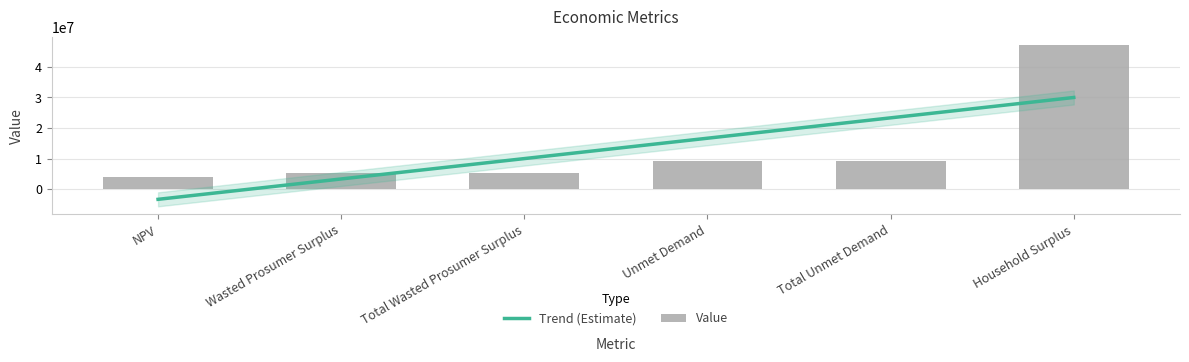

Which label corresponds to the smallest value in the chart?

NPV